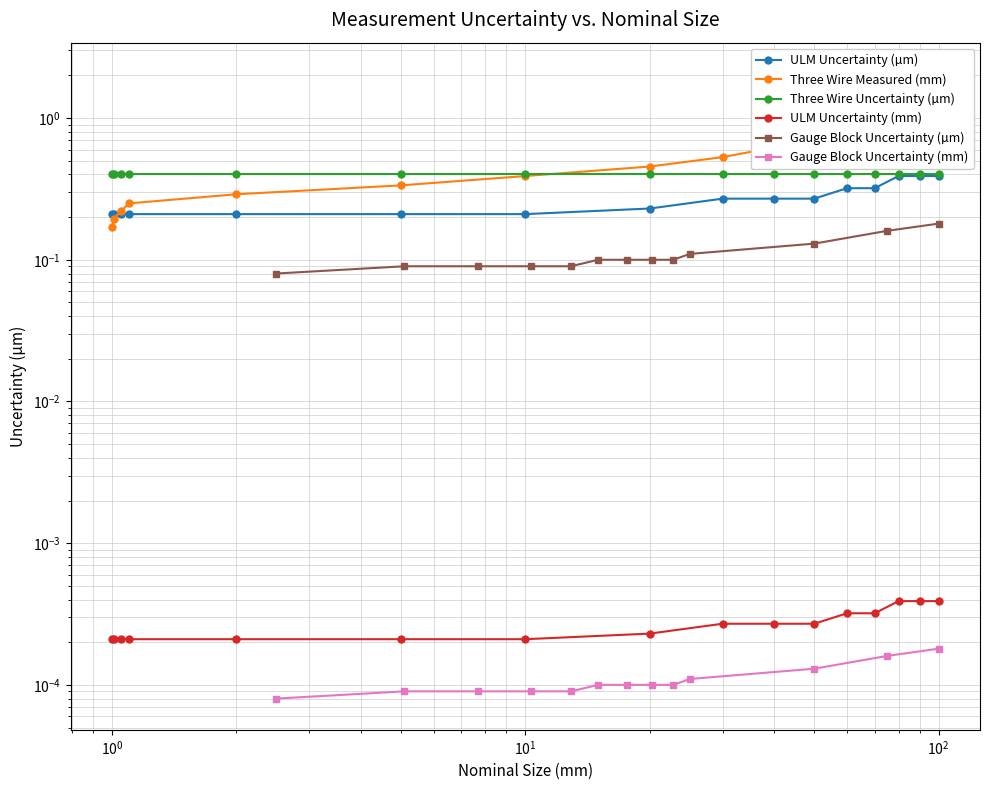

True or false: ULM Uncertainty (µm) and Three Wire Measured (mm) cross at least once.

True